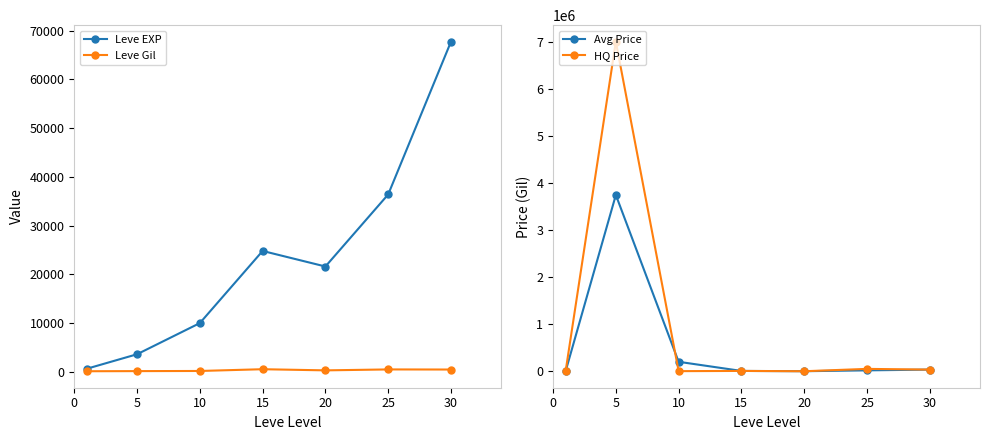

Which series has the largest total across all categories?

HQ Price